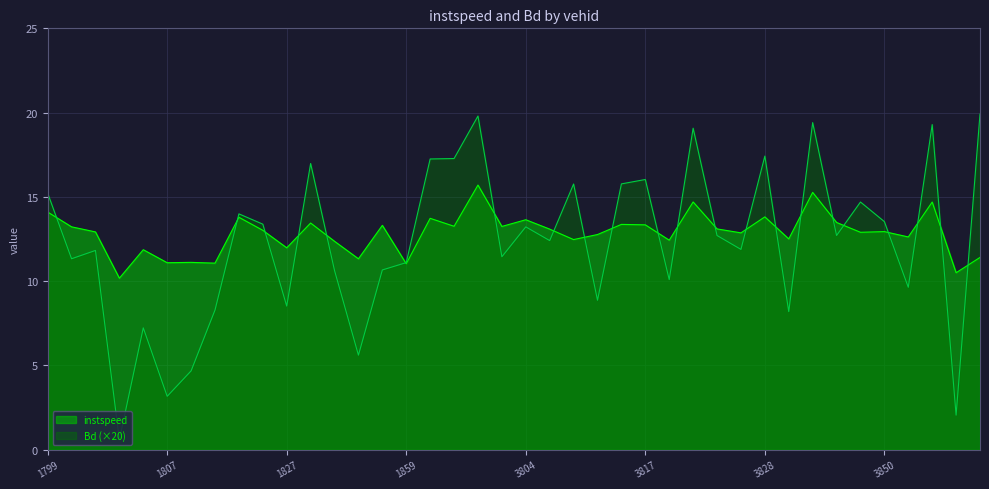

Rank the series by their average value, from highest to lowest.

instspeed, Bd (×20)